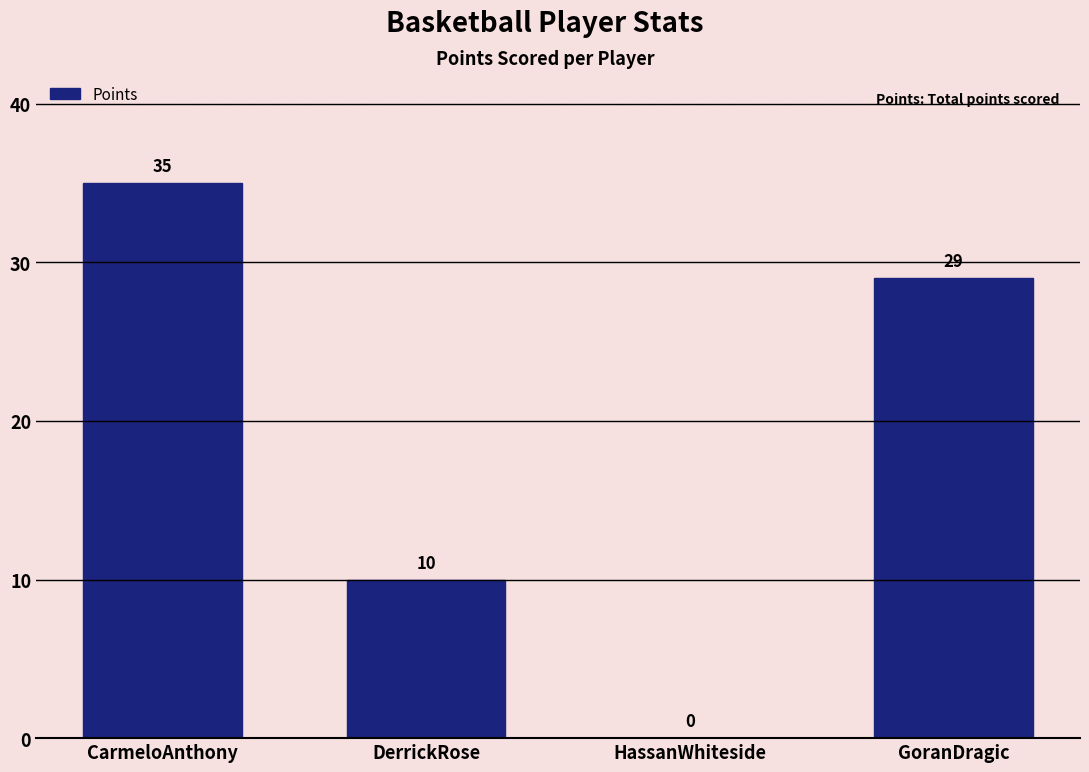

Reading left to right, list all the values displayed in this chart.

CarmeloAnthony=35	DerrickRose=10	HassanWhiteside=0	GoranDragic=29